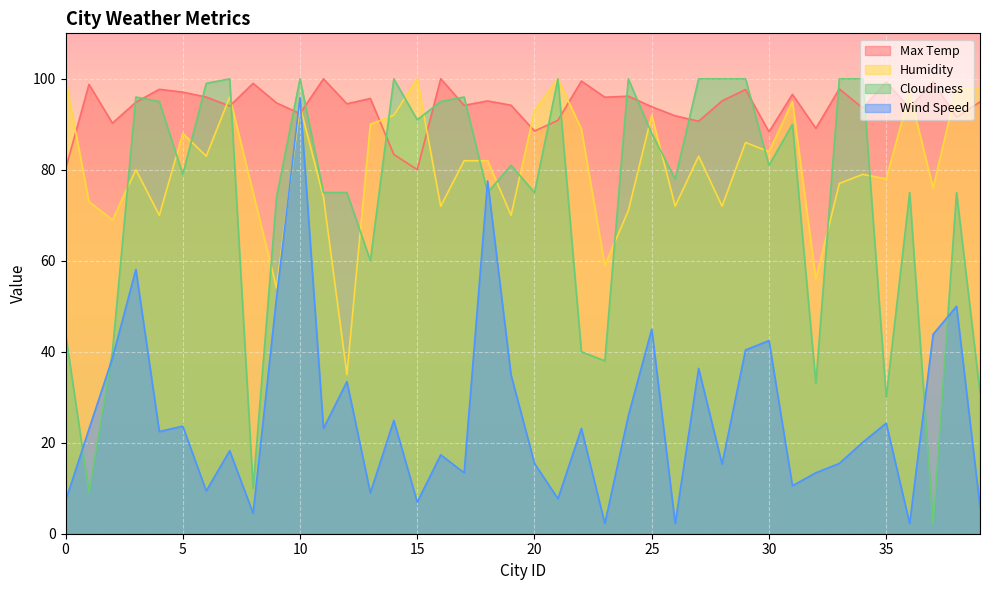

What is the lowest value of the Max Temp series?

80.0